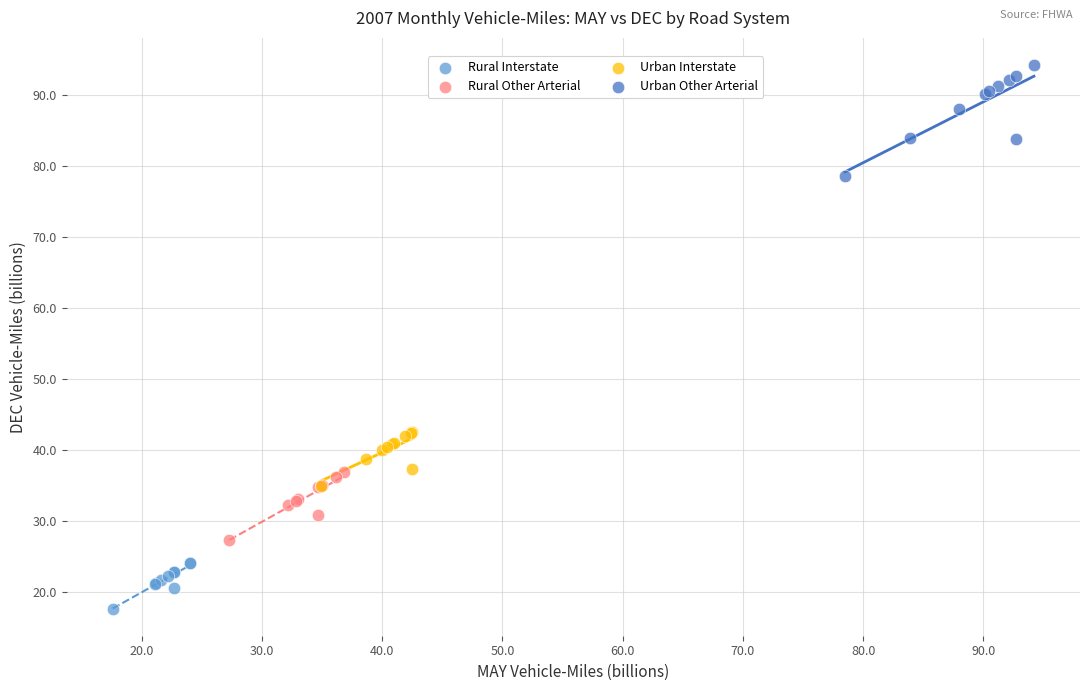

Which series reaches the maximum Y coordinate?

Urban Other Arterial